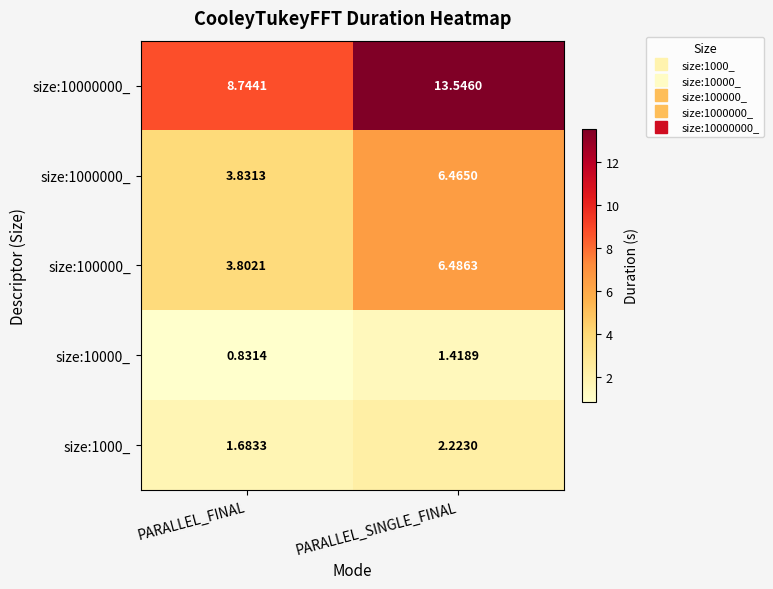

Where is size:1000_ nearest to the value 1?

PARALLEL_FINAL